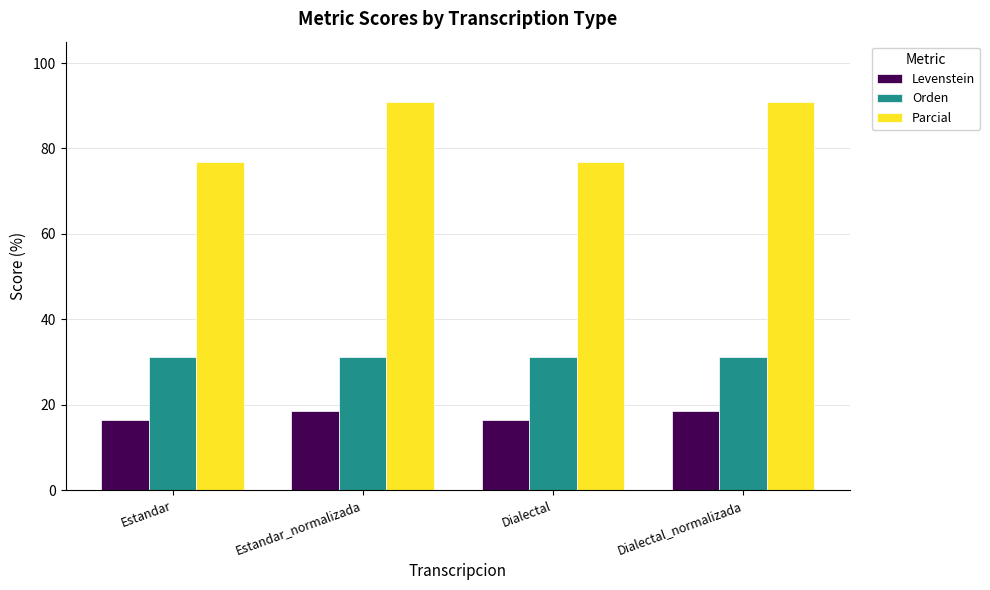

True or false: Levenstein has a value of 8.9 at Dialectal_normalizada.

False